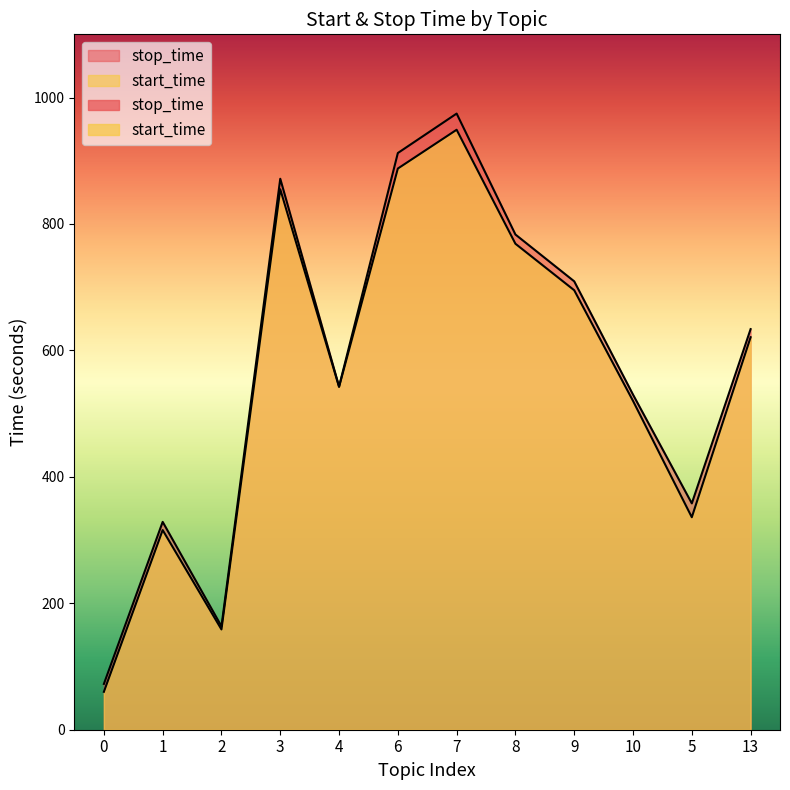

What is the highest value of the stop_time series?

974.6